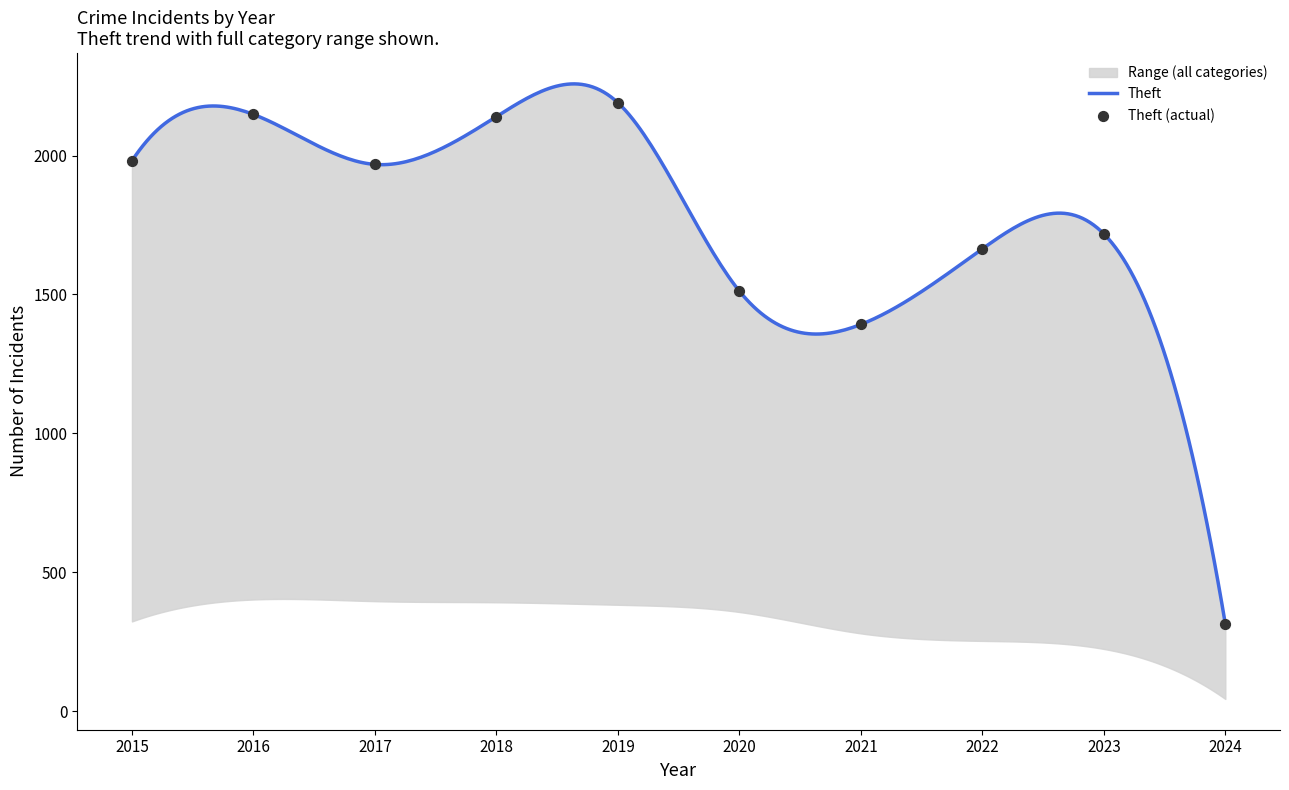

Which series contains the highest Y value?

Theft